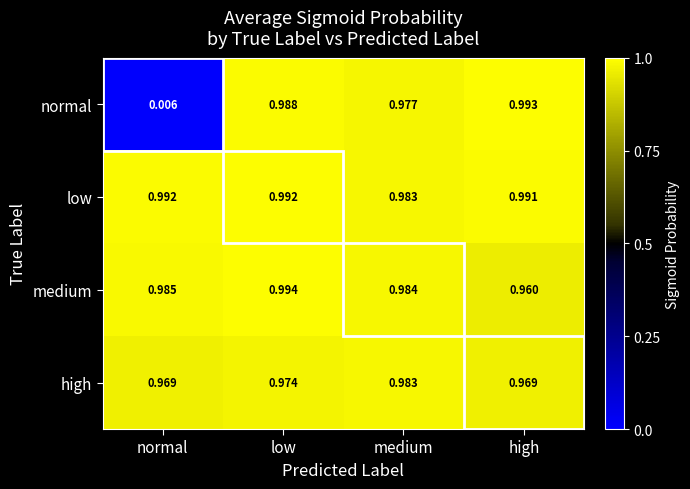

Which category has the lowest value in the low series?

medium